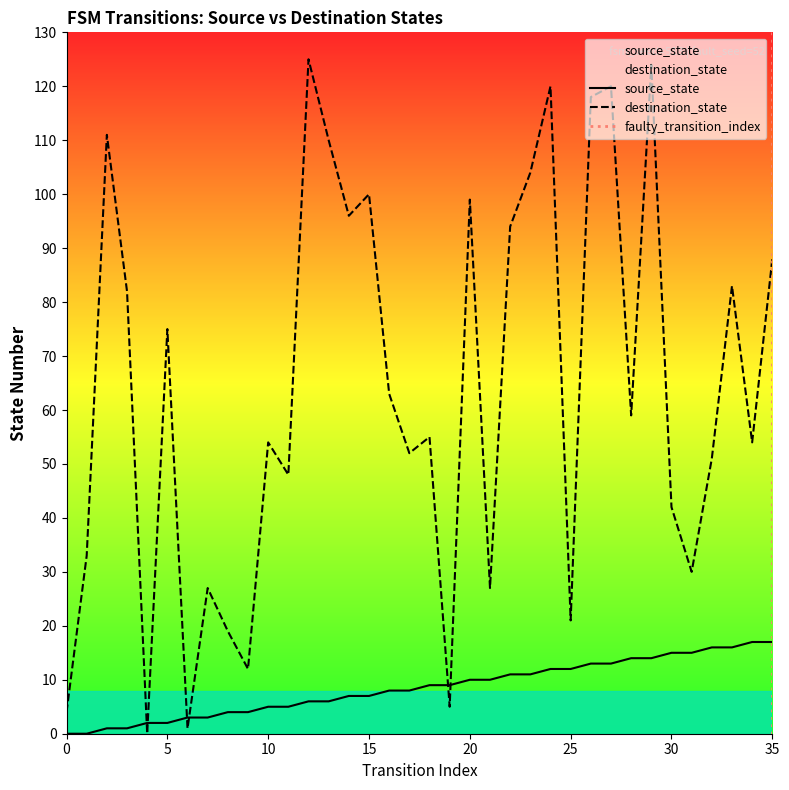

The source_state series shows 21 at 28. True or false?

False